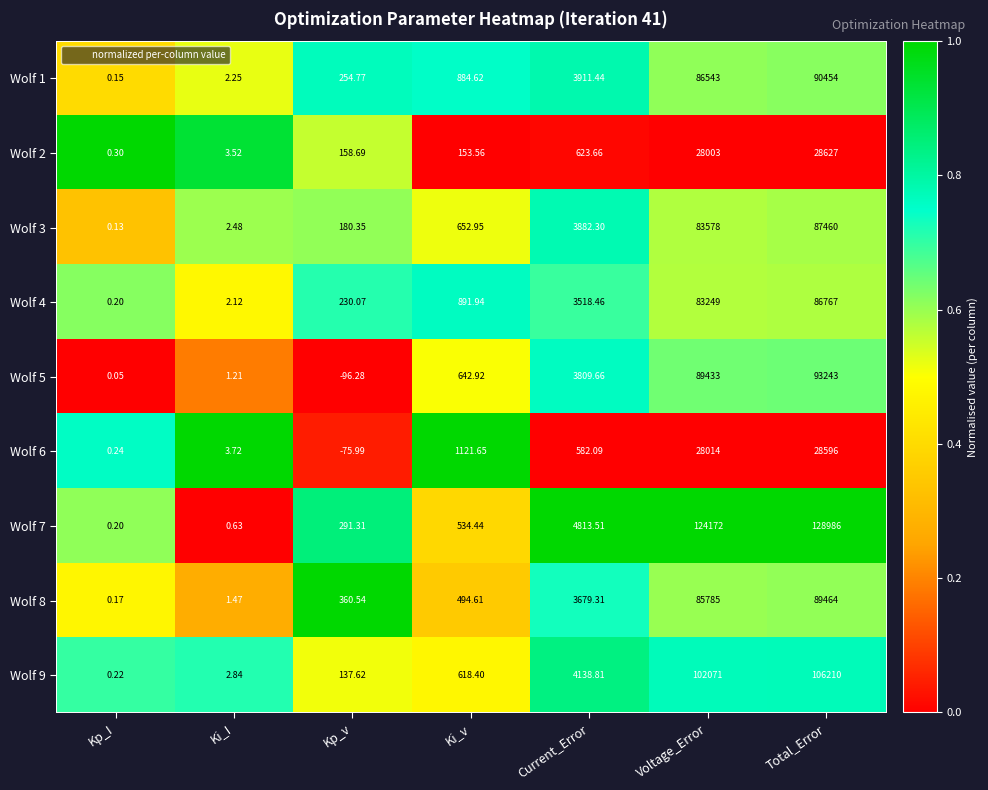

At which category is the sum across all series the highest?

Total_Error